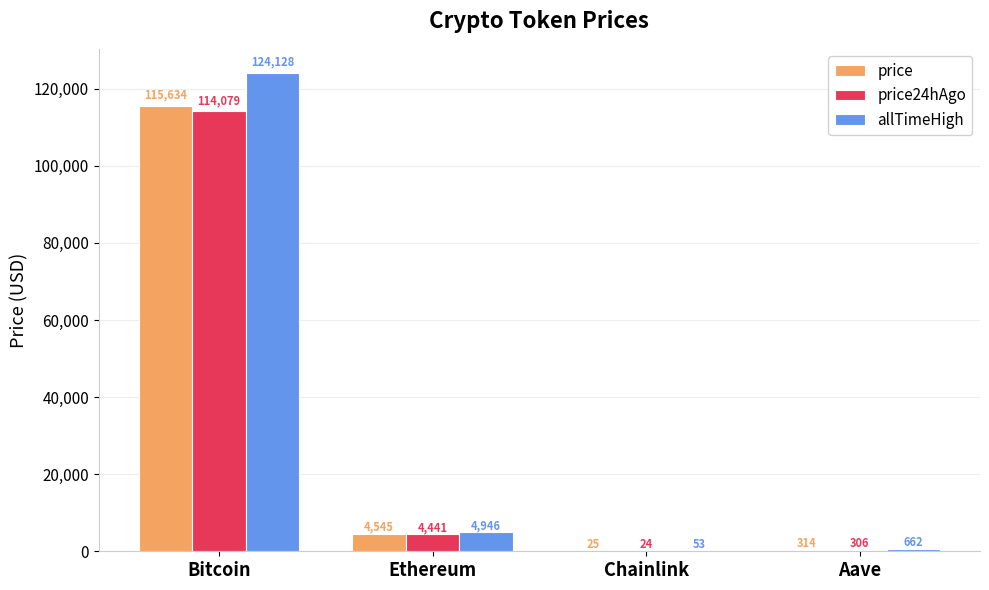

What are all the series names shown in the legend?

price, price24hAgo, allTimeHigh